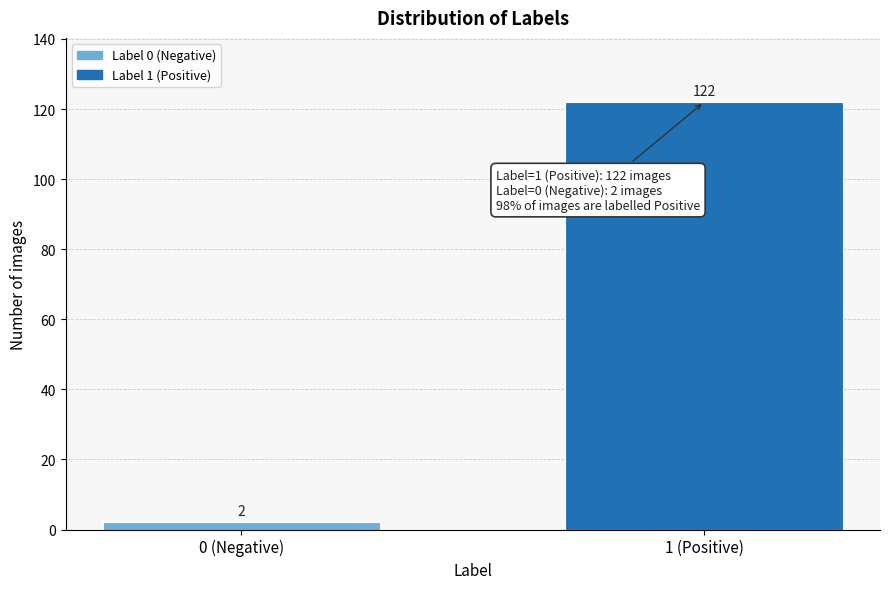

Reading left to right, extract all data points from this chart.

0 (Negative)=2	1 (Positive)=122